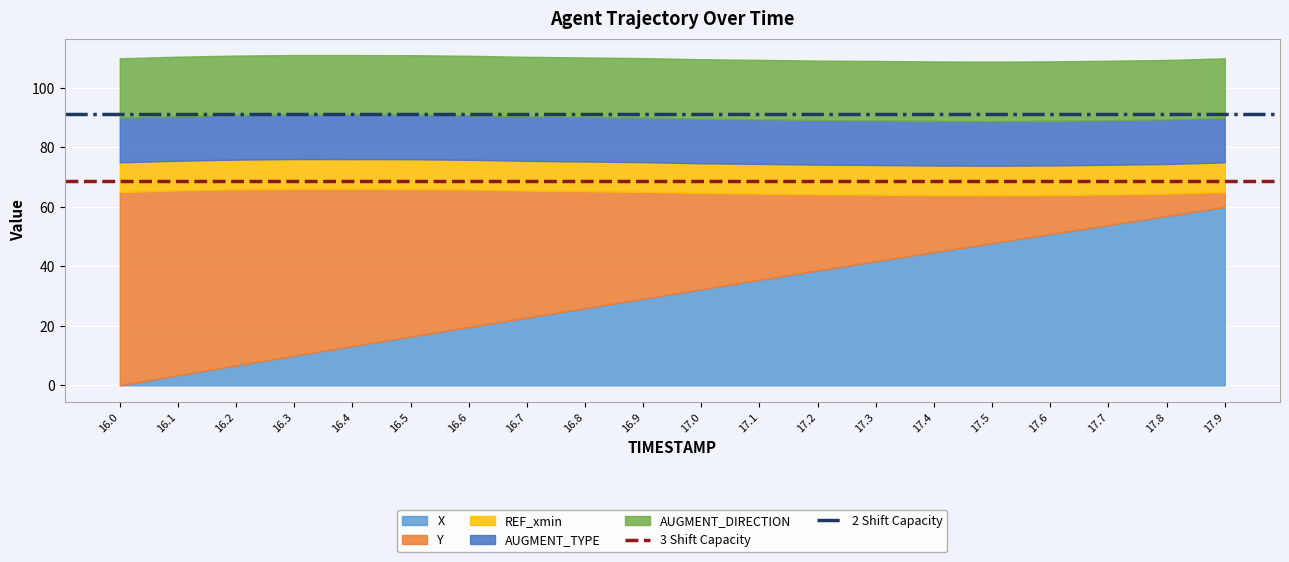

At which label is 2 Shift Capacity closest to 91?

16.0